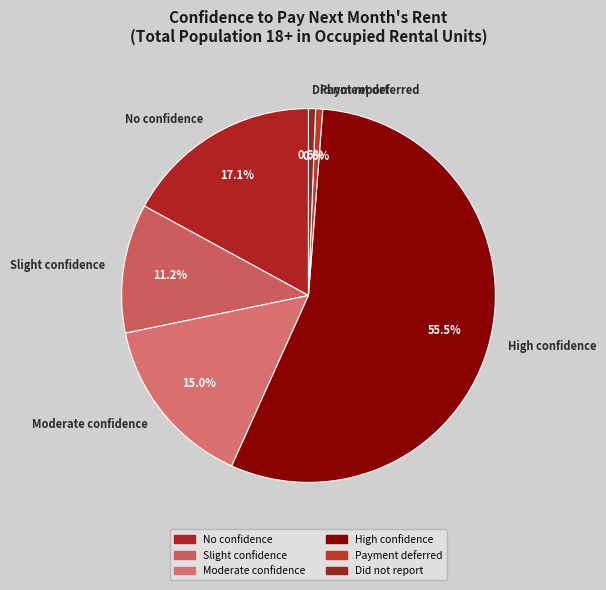

How many segments does this pie chart have?

6